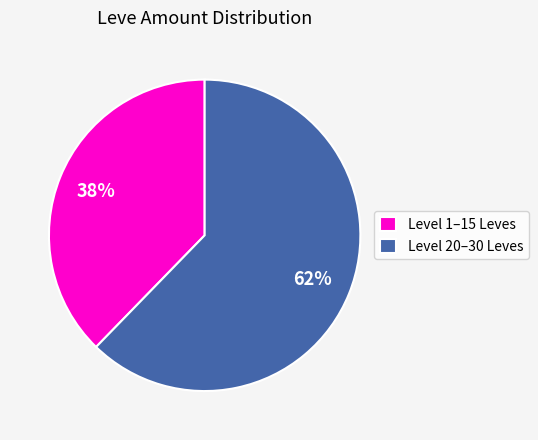

To the nearest percent, what is the average slice percentage?

50%